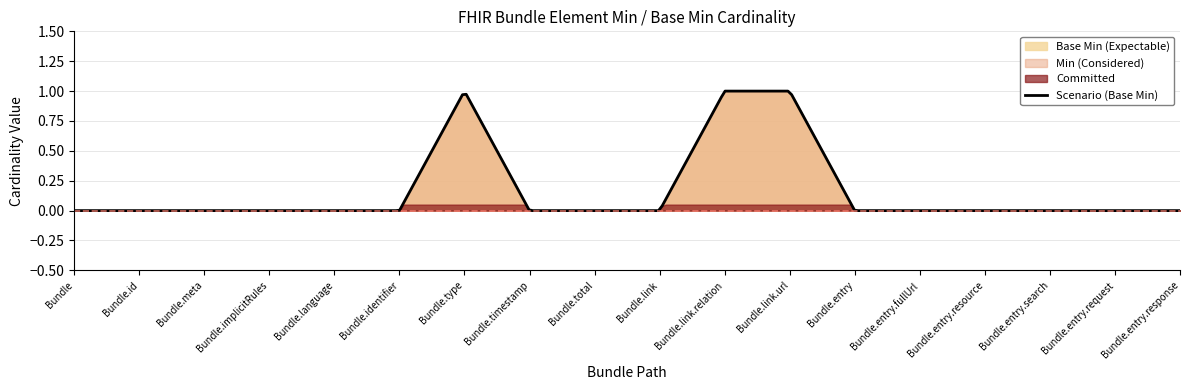

True or false: Base Min and Min cross at least once.

False